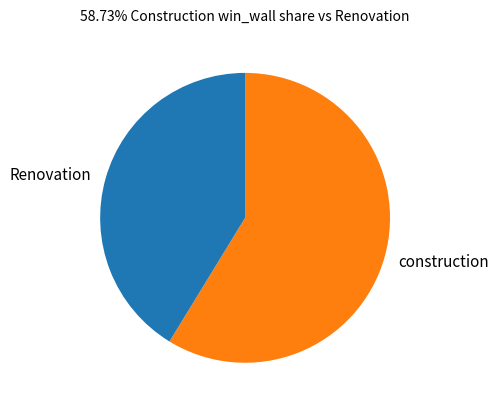

Which category has the biggest portion of the pie?

construction